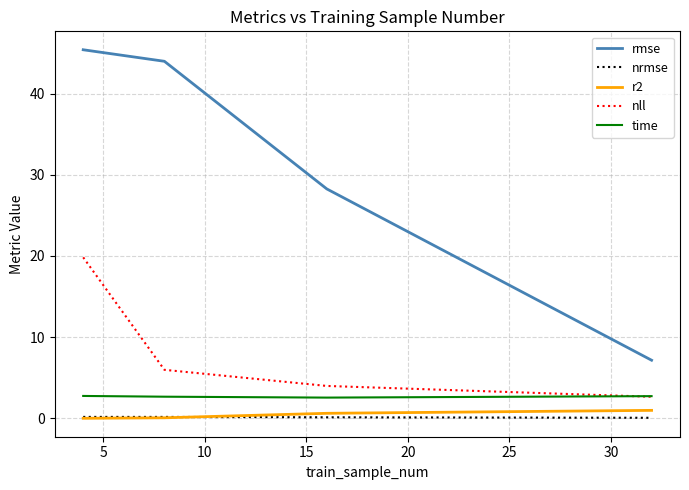

True or false: r2 and rmse cross at least once.

False